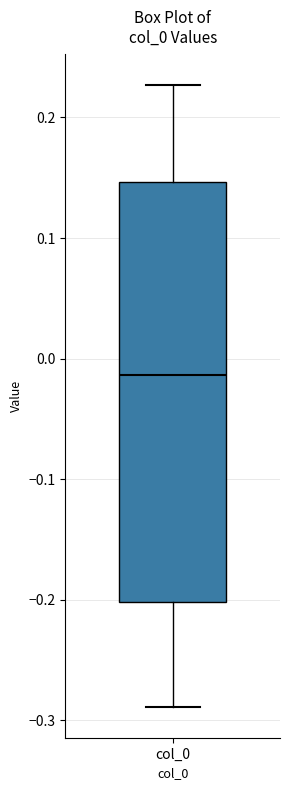

Where is the upper edge of the box for col_0 on the y-axis? The values are not printed on the chart, so give them approximately, as read against the axis.

0.15